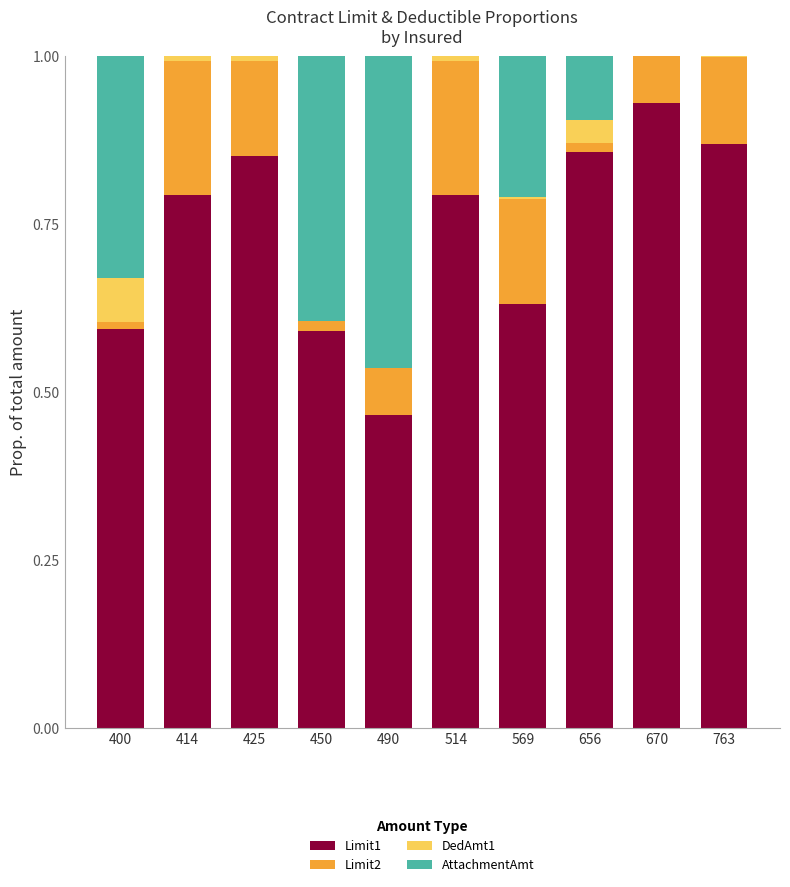

Is it true that Limit1 equals 0.6 at 425?

False